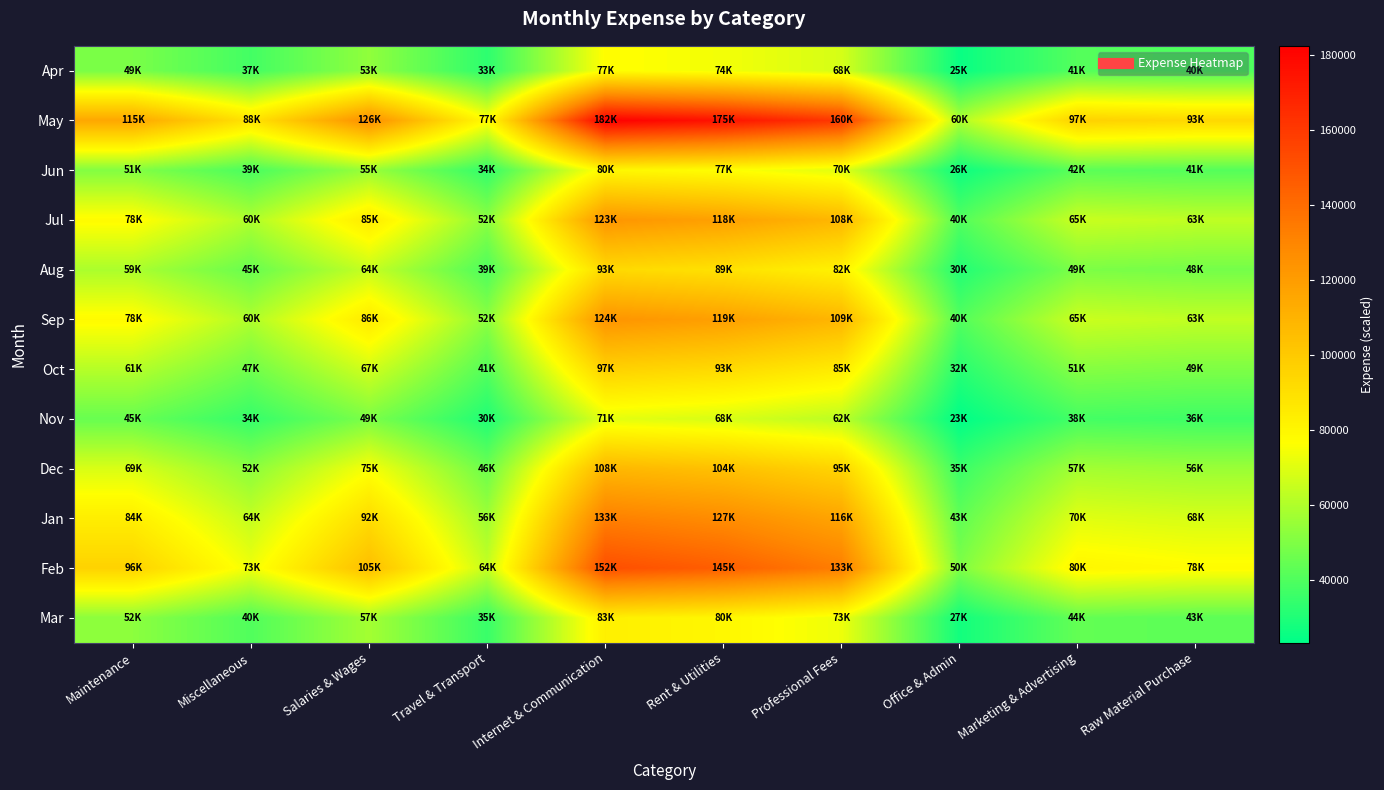

What is the total value across all series at Maintenance?

836366.9